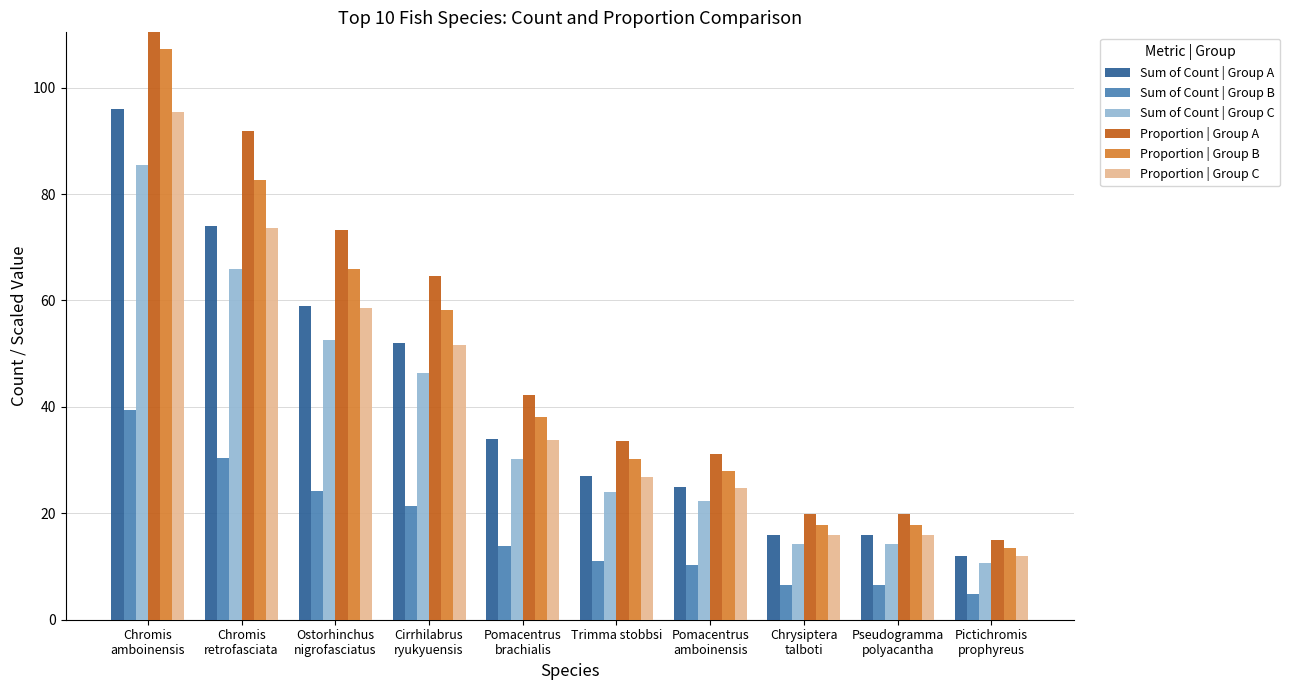

Is it true that Sum of Count | Group C equals 20.2 at Chrysiptera
talboti?

False